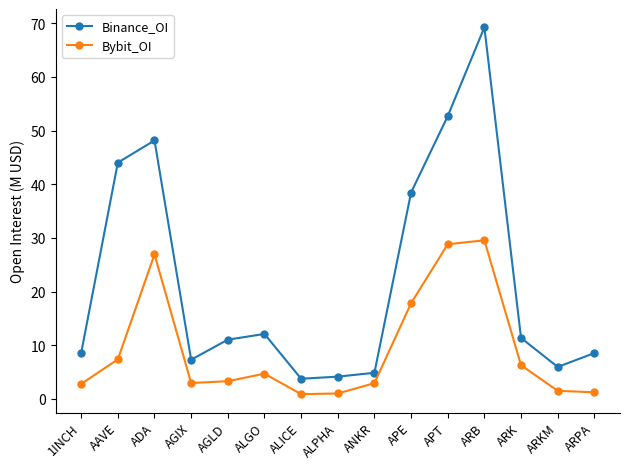

Rank the series at ALICE from highest to lowest value.

Binance_OI, Bybit_OI